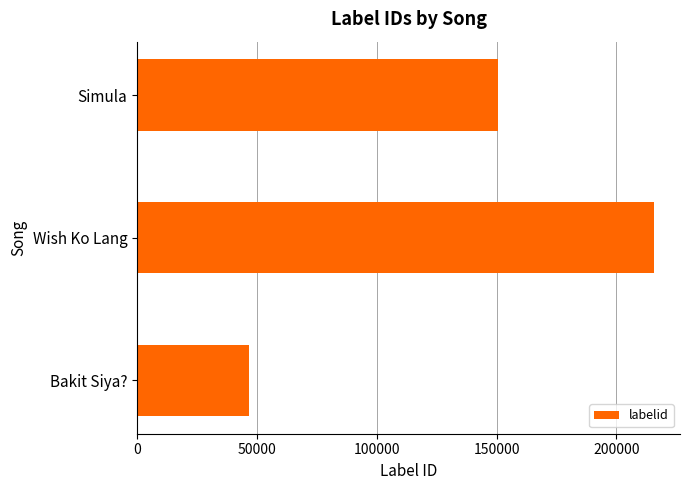

How many data points does each series have?

3